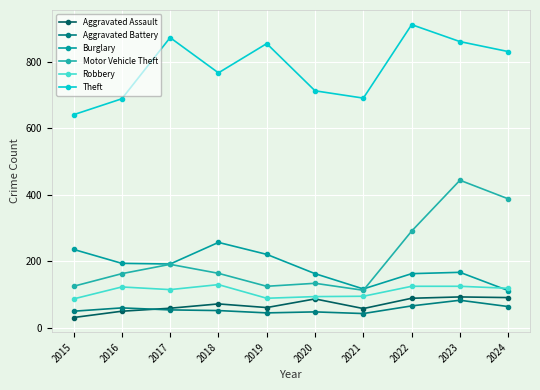

Where is Aggravated Battery nearest to the value 63?

2024